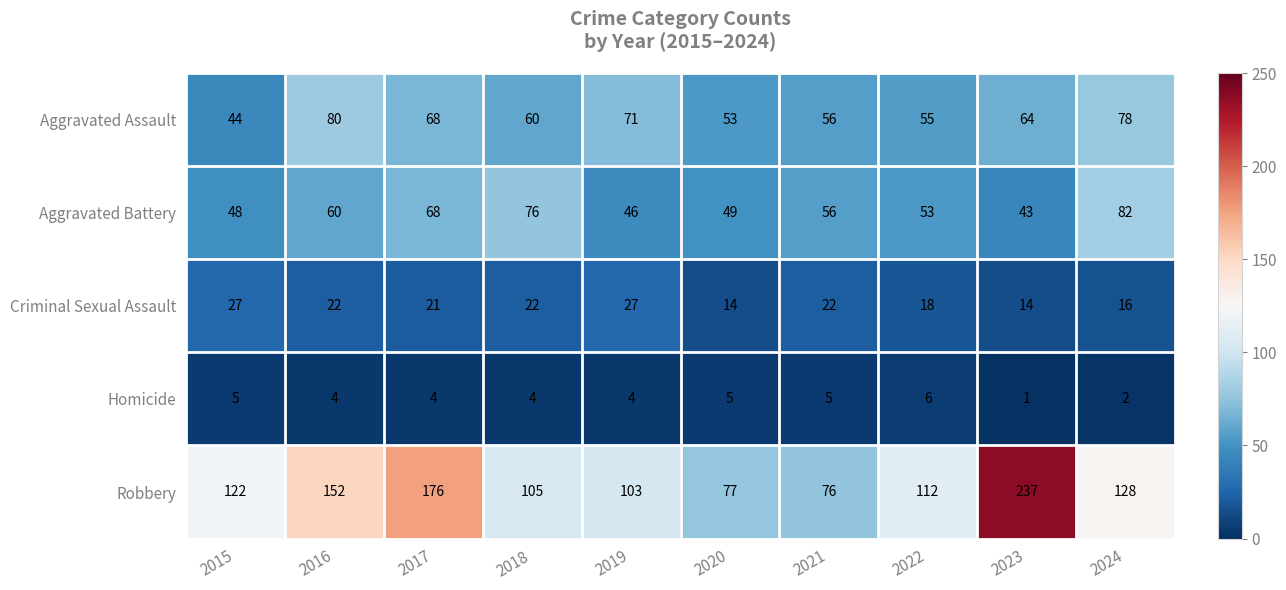

Where is Aggravated Assault nearest to the value 62?

2018